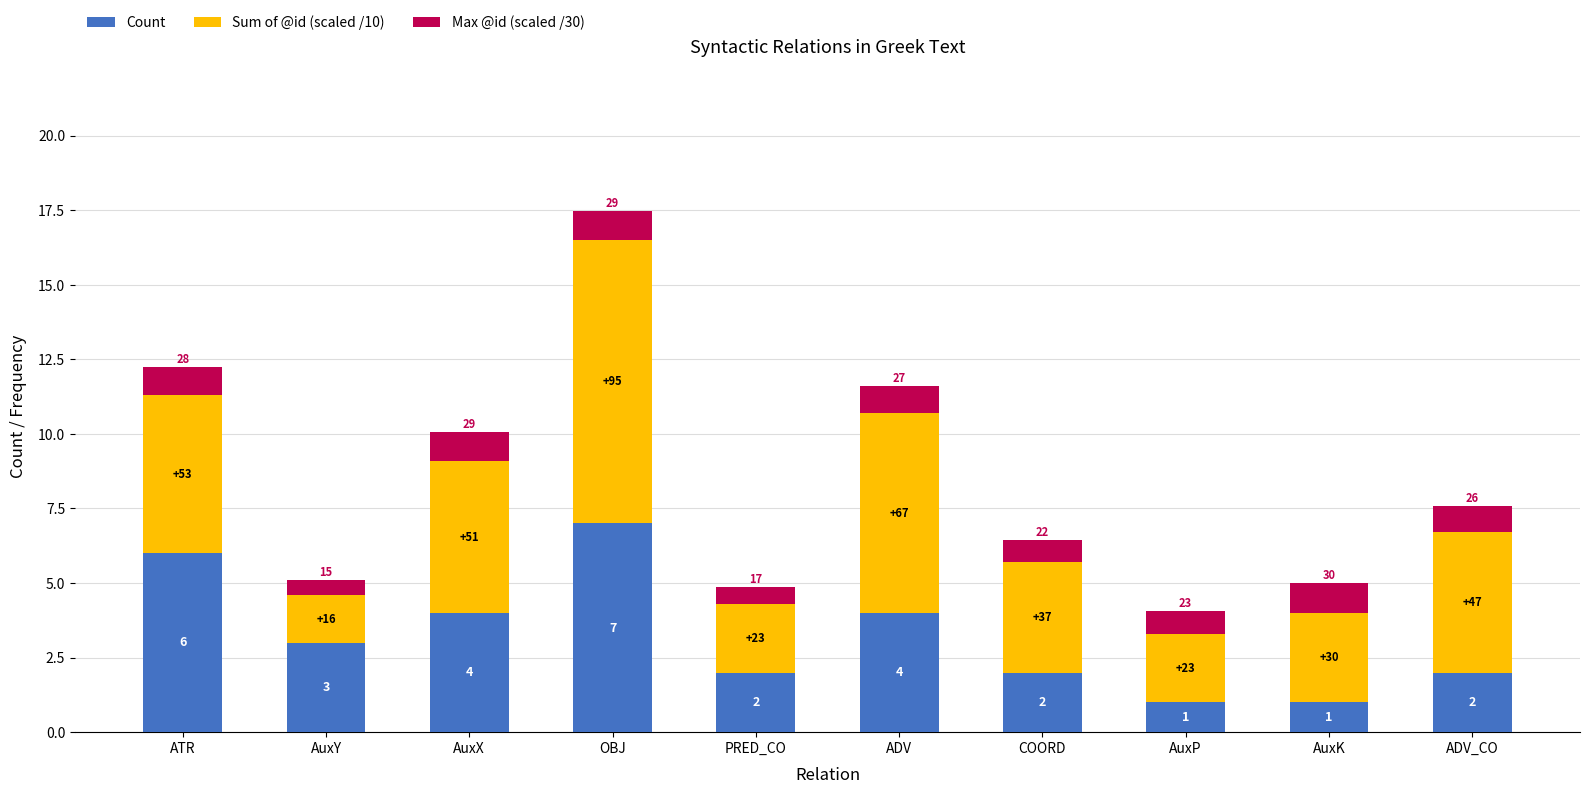

Is it true that Count equals 4.0 at ADV?

True